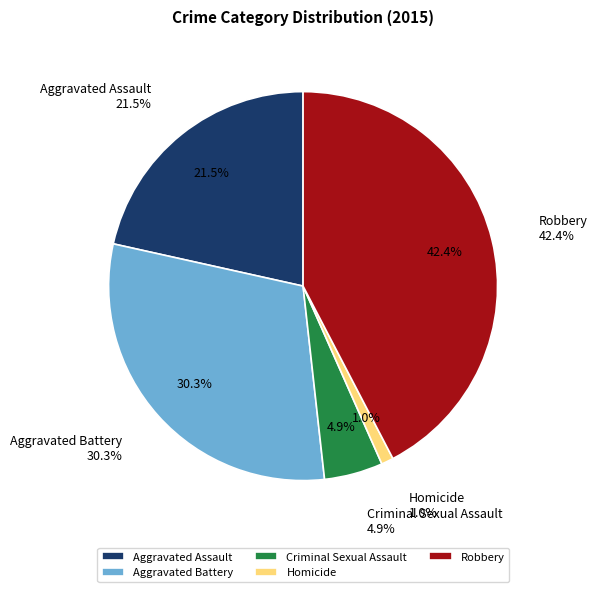

What percentage is the Criminal Sexual Assault slice, to the nearest percent?

5%